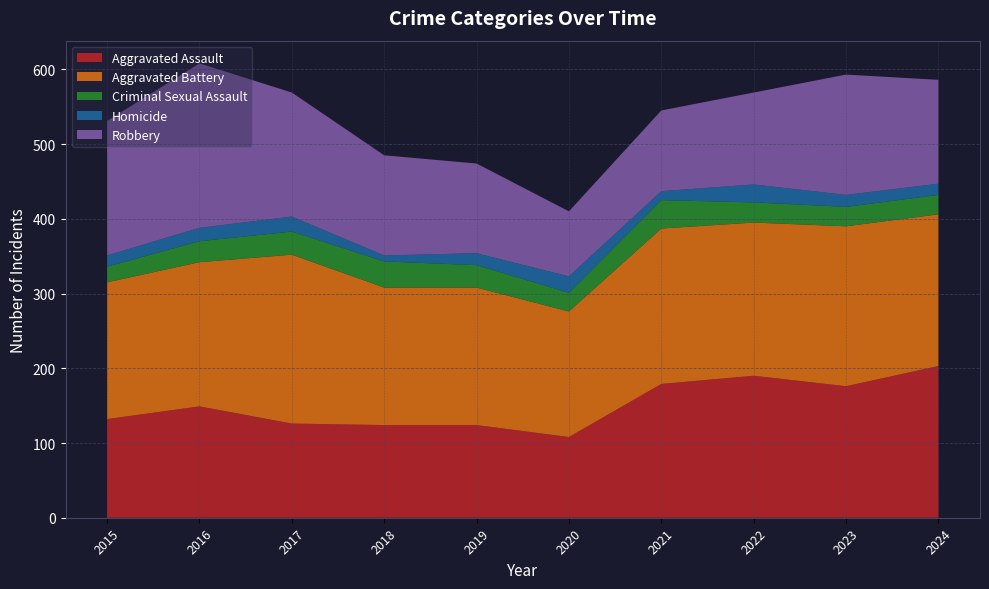

Reading left to right, list all the values displayed in this chart.

Aggravated Assault: 132	149	126	124	124	108	179	190	176	203
Aggravated Battery: 183	193	226	184	184	168	208	205	214	203
Criminal Sexual Assault: 21	28	31	35	30	25	38	27	26	26
Homicide: 15	18	20	8	16	22	12	24	16	15
Robbery: 180	220	166	134	120	87	108	123	161	139